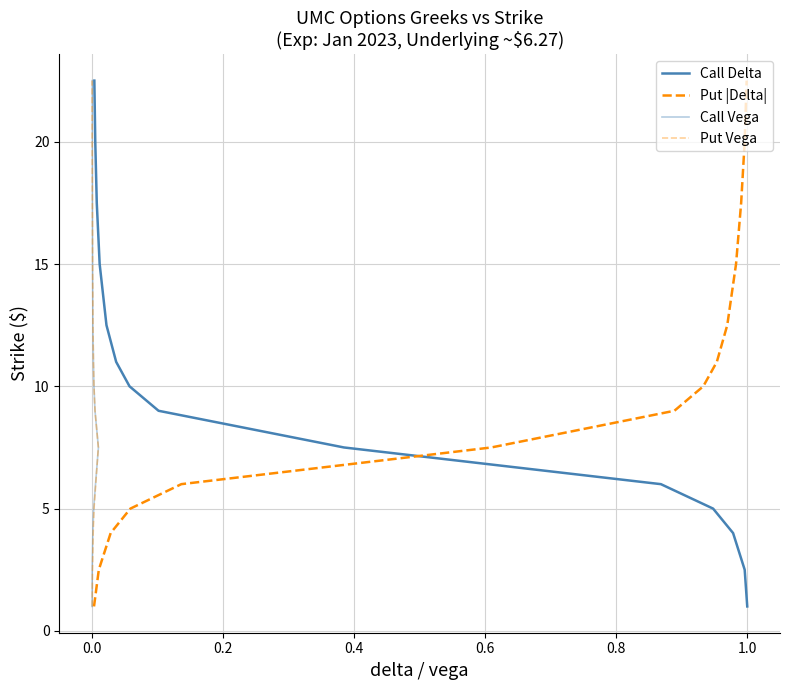

Does the chart have visible grid lines?

Yes